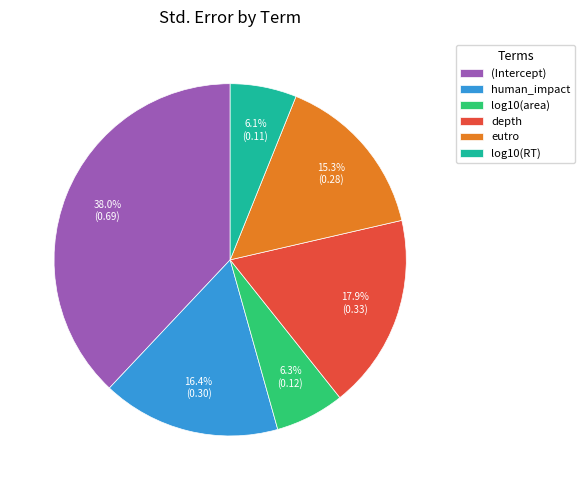

To the nearest percent, what percentage of the pie is (Intercept)?

38%